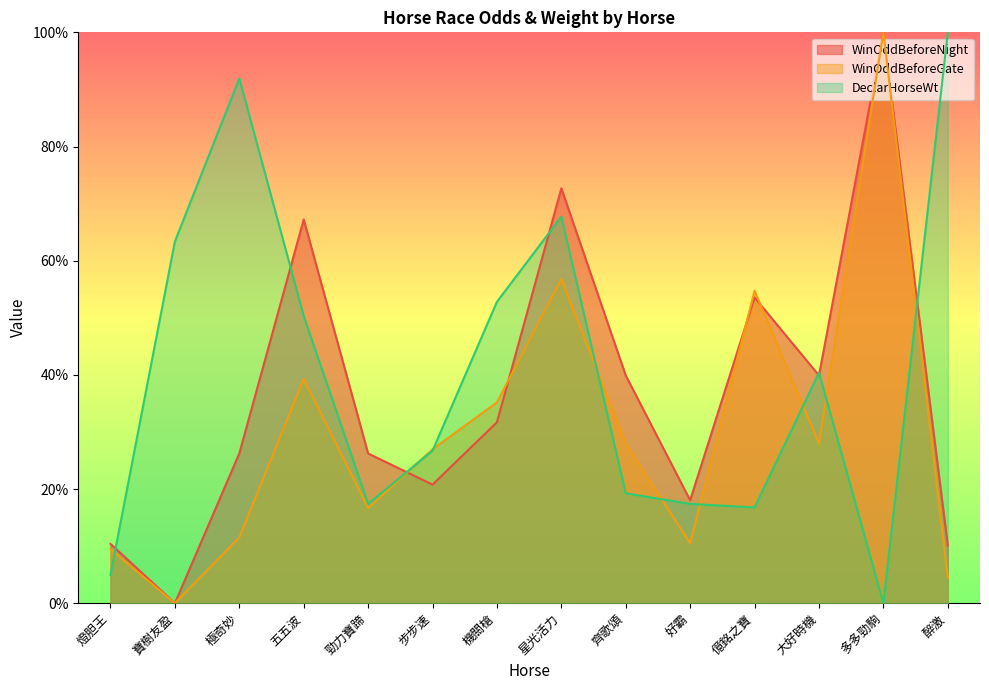

What position from the right is 五五波?

11